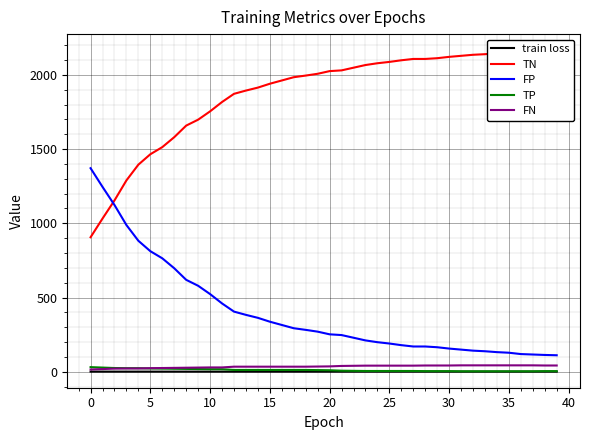

What is the difference between the maximum and second lowest values in the TN series?

1134.0